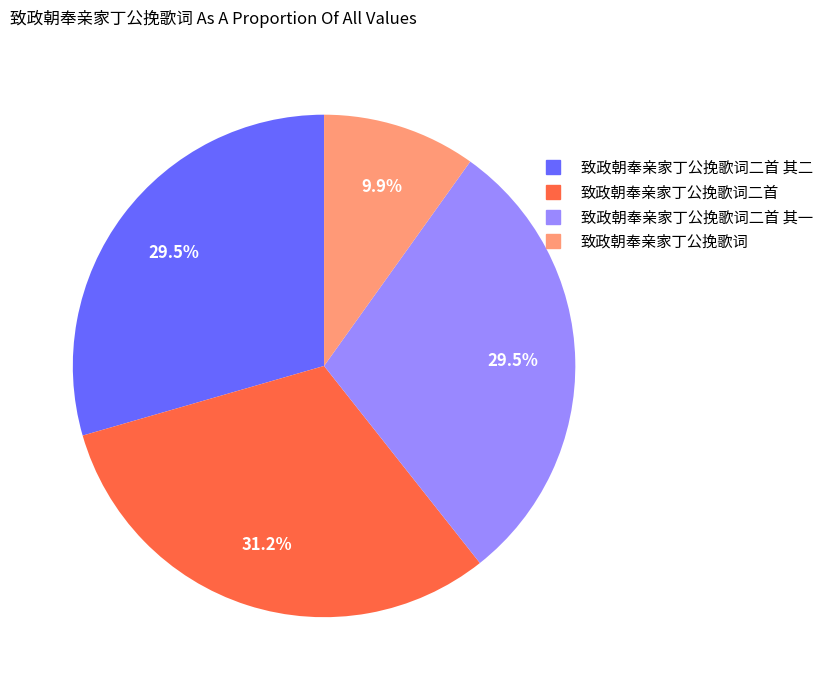

How many slices are in this pie chart?

4